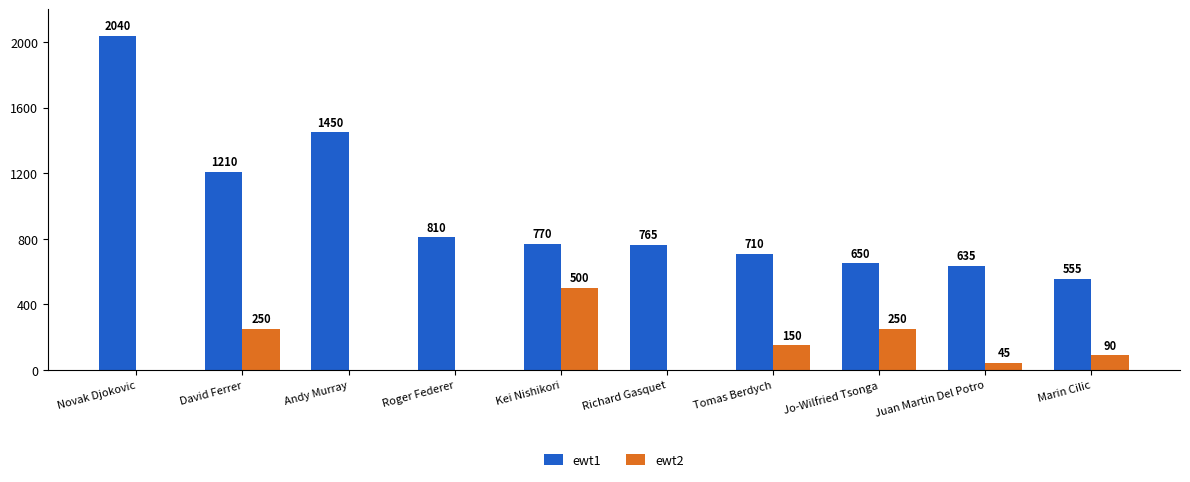

What is the sum of all ewt2 values?

1285